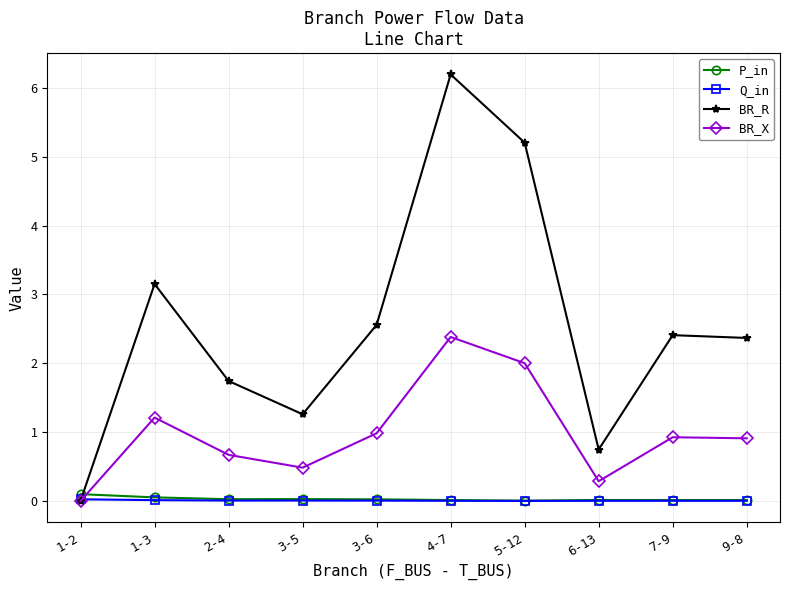

How many lines are shown in the chart?

4